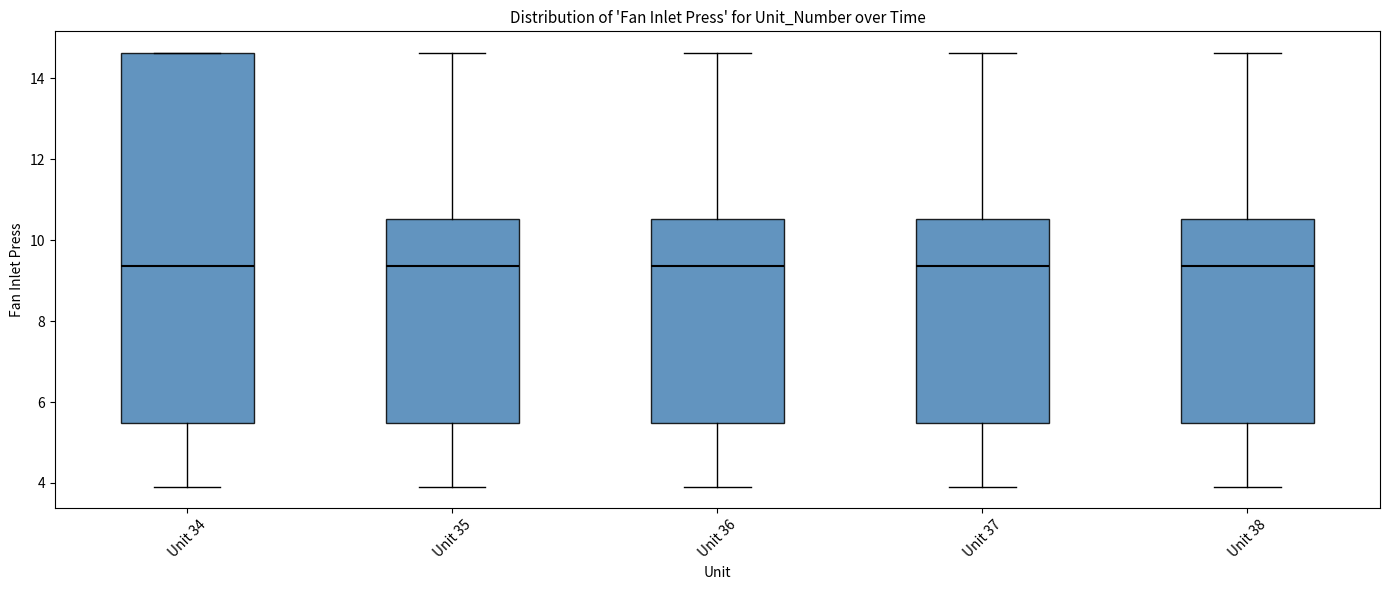

Reading left to right, read every box against the y-axis: the position of its median line, the range the box covers, and the ends of its whiskers. The values are not printed on the chart, so give them approximately, as read against the axis.

Unit 34: median 9.4, box 5.4 to 14.6, whiskers 4.0 to 14.6
Unit 35: median 9.4, box 5.4 to 10.6, whiskers 4.0 to 14.6
Unit 36: median 9.4, box 5.4 to 10.6, whiskers 4.0 to 14.6
Unit 37: median 9.4, box 5.4 to 10.6, whiskers 4.0 to 14.6
Unit 38: median 9.4, box 5.4 to 10.6, whiskers 4.0 to 14.6